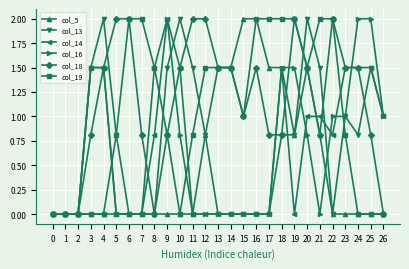

Which category has the highest value in the col_14 series?

9